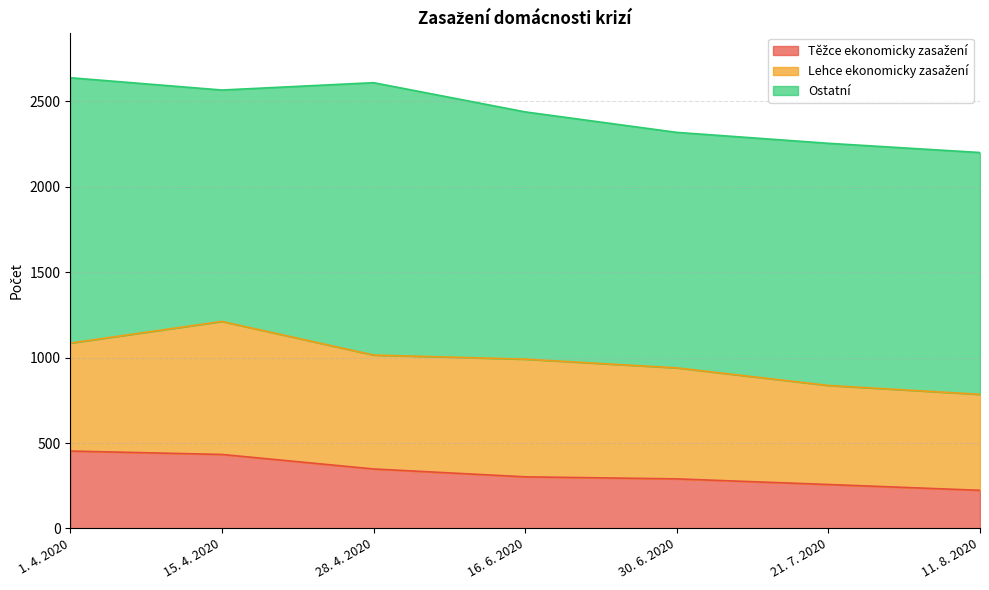

Read the Ostatní value at 15. 4. 2020, to the nearest 50.

1350